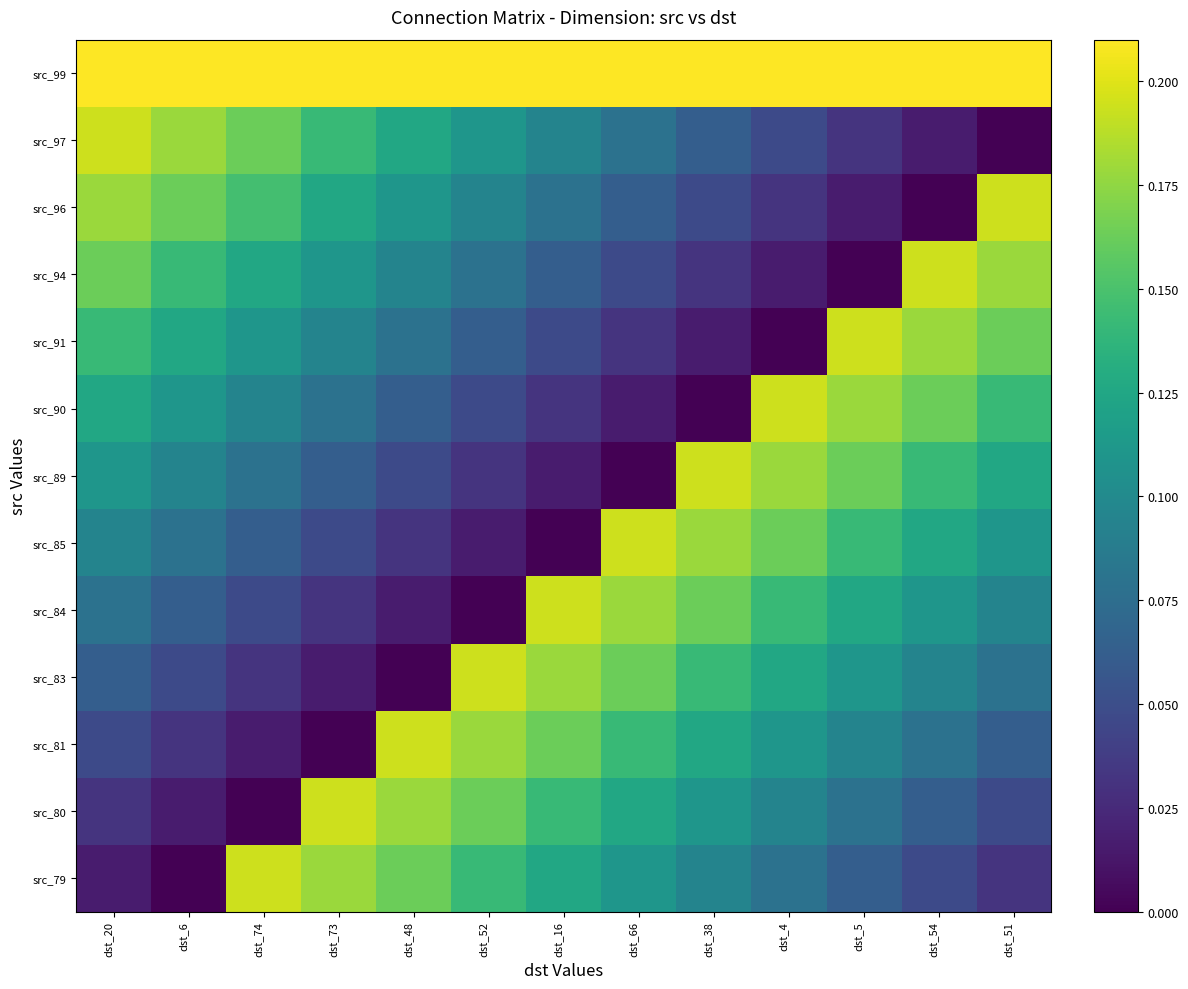

Reading left to right, list all the values displayed in this chart.

src_99: dst_20=0.2	dst_6=0.2	dst_74=0.2	dst_73=0.2	dst_48=0.2	dst_52=0.2	dst_16=0.2	dst_66=0.2	dst_38=0.2	dst_4=0.2	dst_5=0.2	dst_54=0.2	dst_51=0.2
src_97: dst_20=0.2	dst_6=0.2	dst_74=0.2	dst_73=0.1	dst_48=0.1	dst_52=0.1	dst_16=0.1	dst_66=0.1	dst_38=0.1	dst_4=0.0	dst_5=0.0	dst_54=0.0	dst_51=0.0
src_96: dst_20=0.2	dst_6=0.2	dst_74=0.1	dst_73=0.1	dst_48=0.1	dst_52=0.1	dst_16=0.1	dst_66=0.1	dst_38=0.0	dst_4=0.0	dst_5=0.0	dst_54=0.0	dst_51=0.2
src_94: dst_20=0.2	dst_6=0.1	dst_74=0.1	dst_73=0.1	dst_48=0.1	dst_52=0.1	dst_16=0.1	dst_66=0.0	dst_38=0.0	dst_4=0.0	dst_5=0.0	dst_54=0.2	dst_51=0.2
src_91: dst_20=0.1	dst_6=0.1	dst_74=0.1	dst_73=0.1	dst_48=0.1	dst_52=0.1	dst_16=0.0	dst_66=0.0	dst_38=0.0	dst_4=0.0	dst_5=0.2	dst_54=0.2	dst_51=0.2
src_90: dst_20=0.1	dst_6=0.1	dst_74=0.1	dst_73=0.1	dst_48=0.1	dst_52=0.0	dst_16=0.0	dst_66=0.0	dst_38=0.0	dst_4=0.2	dst_5=0.2	dst_54=0.2	dst_51=0.1
src_89: dst_20=0.1	dst_6=0.1	dst_74=0.1	dst_73=0.1	dst_48=0.0	dst_52=0.0	dst_16=0.0	dst_66=0.0	dst_38=0.2	dst_4=0.2	dst_5=0.2	dst_54=0.1	dst_51=0.1
src_85: dst_20=0.1	dst_6=0.1	dst_74=0.1	dst_73=0.0	dst_48=0.0	dst_52=0.0	dst_16=0.0	dst_66=0.2	dst_38=0.2	dst_4=0.2	dst_5=0.1	dst_54=0.1	dst_51=0.1
src_84: dst_20=0.1	dst_6=0.1	dst_74=0.0	dst_73=0.0	dst_48=0.0	dst_52=0.0	dst_16=0.2	dst_66=0.2	dst_38=0.2	dst_4=0.1	dst_5=0.1	dst_54=0.1	dst_51=0.1
src_83: dst_20=0.1	dst_6=0.0	dst_74=0.0	dst_73=0.0	dst_48=0.0	dst_52=0.2	dst_16=0.2	dst_66=0.2	dst_38=0.1	dst_4=0.1	dst_5=0.1	dst_54=0.1	dst_51=0.1
src_81: dst_20=0.0	dst_6=0.0	dst_74=0.0	dst_73=0.0	dst_48=0.2	dst_52=0.2	dst_16=0.2	dst_66=0.1	dst_38=0.1	dst_4=0.1	dst_5=0.1	dst_54=0.1	dst_51=0.1
src_80: dst_20=0.0	dst_6=0.0	dst_74=0.0	dst_73=0.2	dst_48=0.2	dst_52=0.2	dst_16=0.1	dst_66=0.1	dst_38=0.1	dst_4=0.1	dst_5=0.1	dst_54=0.1	dst_51=0.0
src_79: dst_20=0.0	dst_6=0.0	dst_74=0.2	dst_73=0.2	dst_48=0.2	dst_52=0.1	dst_16=0.1	dst_66=0.1	dst_38=0.1	dst_4=0.1	dst_5=0.1	dst_54=0.0	dst_51=0.0